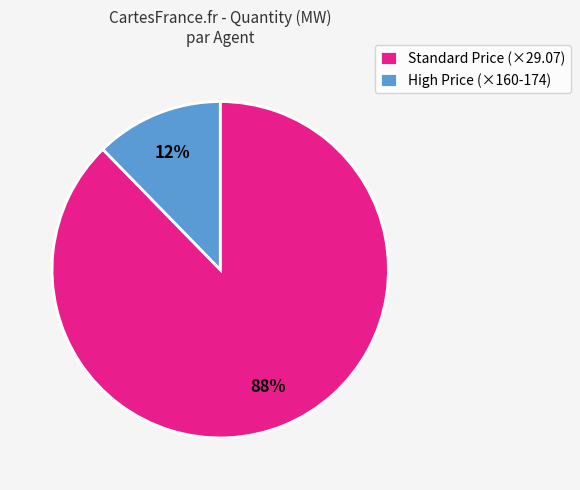

Combined, do Standard Price (×29.07) and High Price (×160-174) account for over 50%?

Yes